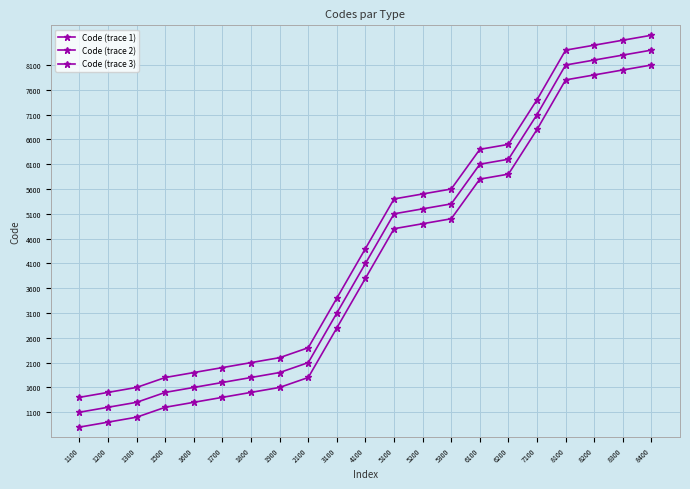

Count the number of categories in the chart.

21